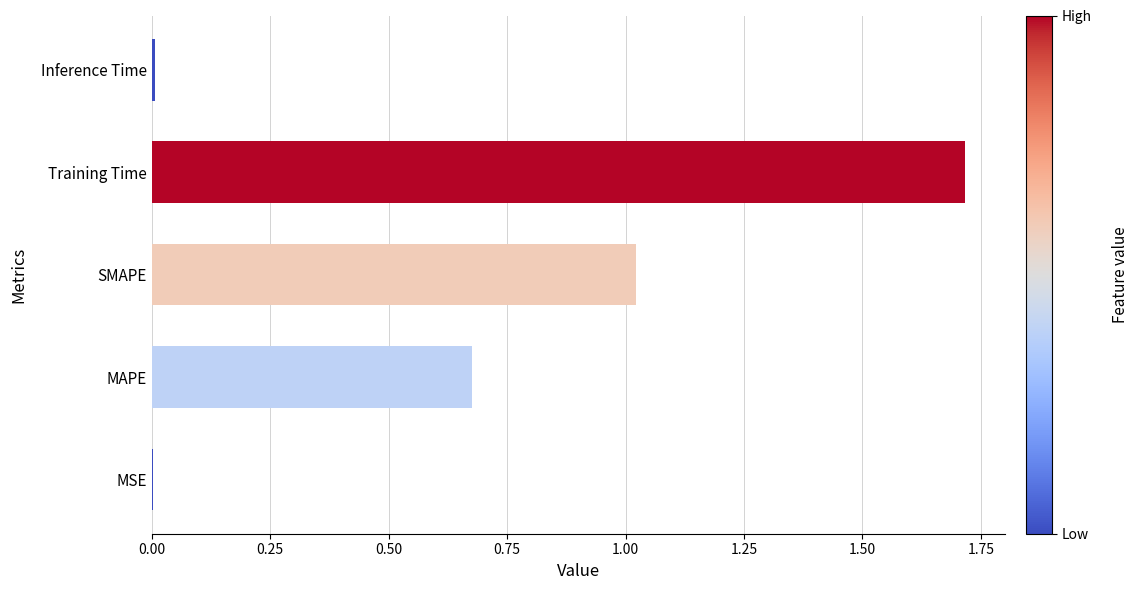

Which category has the highest value across all series?

Training Time